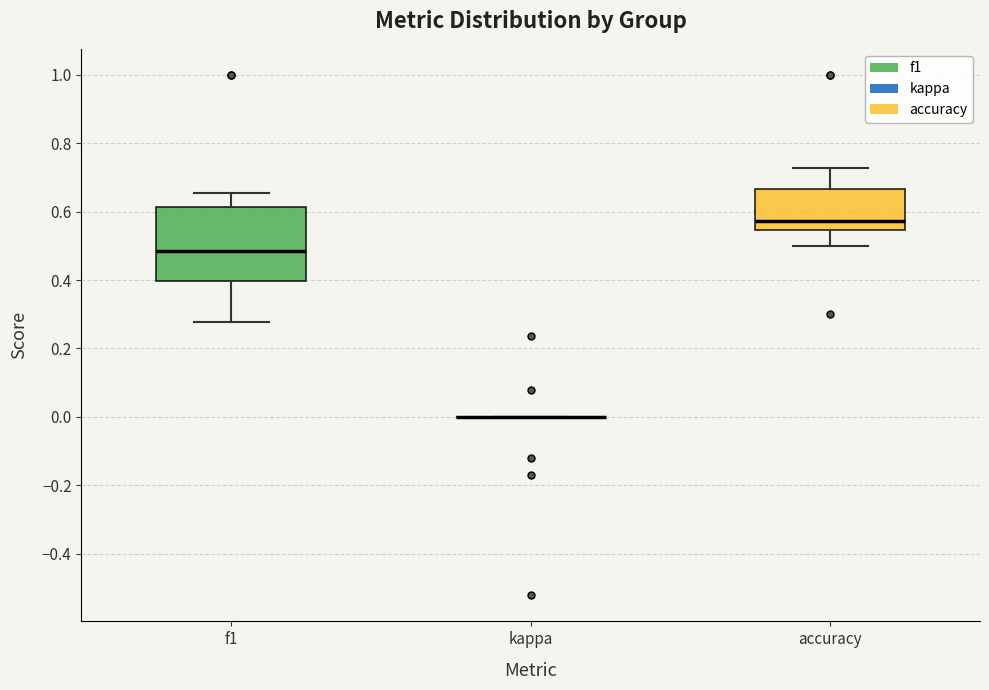

Reading left to right, read every box against the y-axis: the position of its median line, the range the box covers, and the ends of its whiskers. The values are not printed on the chart, so give them approximately, as read against the axis.

f1: median 0.48, box 0.40 to 0.62, whiskers 0.28 to 0.66
kappa: box collapsed to a line at 0.00, whiskers 0.00 to 0.00
accuracy: median 0.58, box 0.54 to 0.66, whiskers 0.50 to 0.72